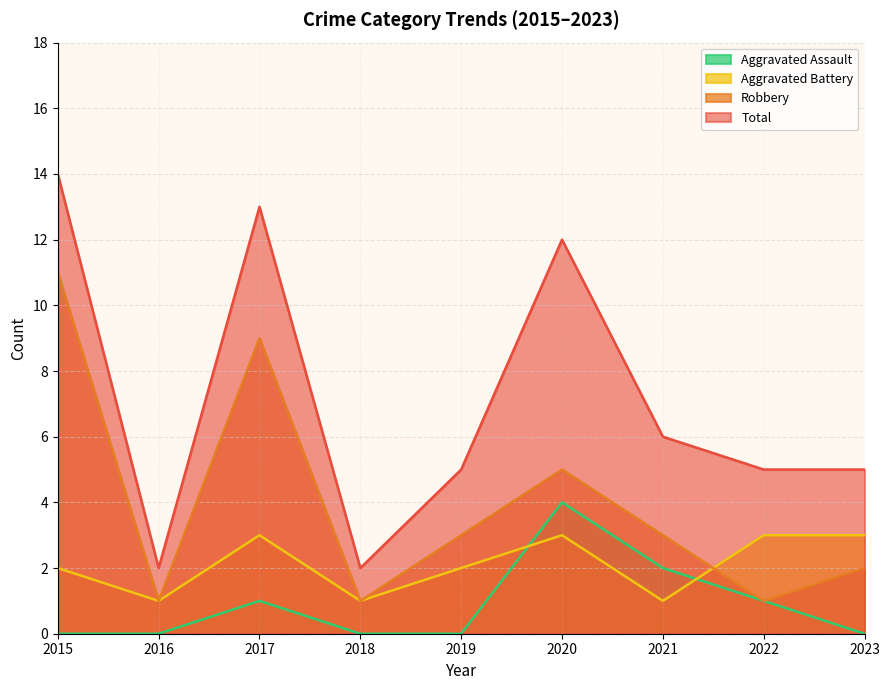

How many lines are shown in the chart?

4